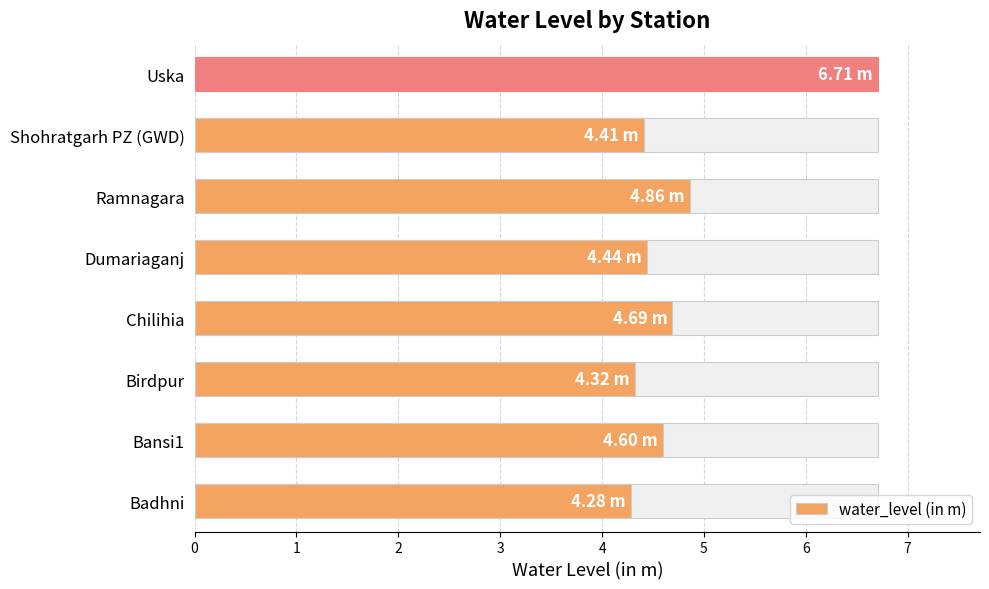

What is the value of the 8th bar from the left?

6.7